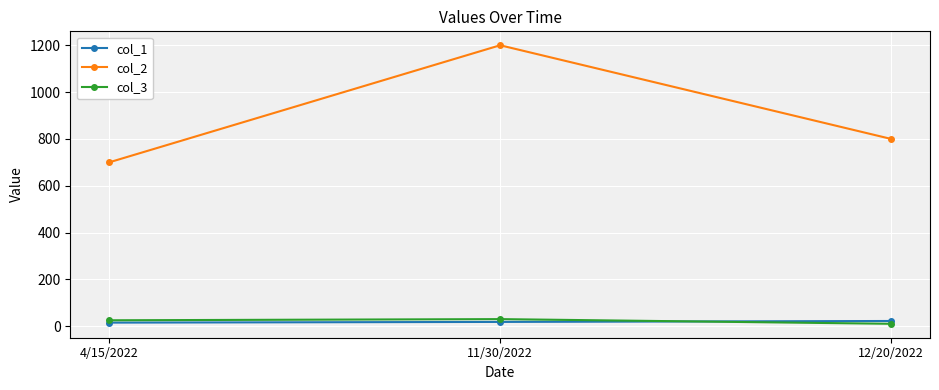

True or false: col_2 has a value of 1024 at 4/15/2022.

False